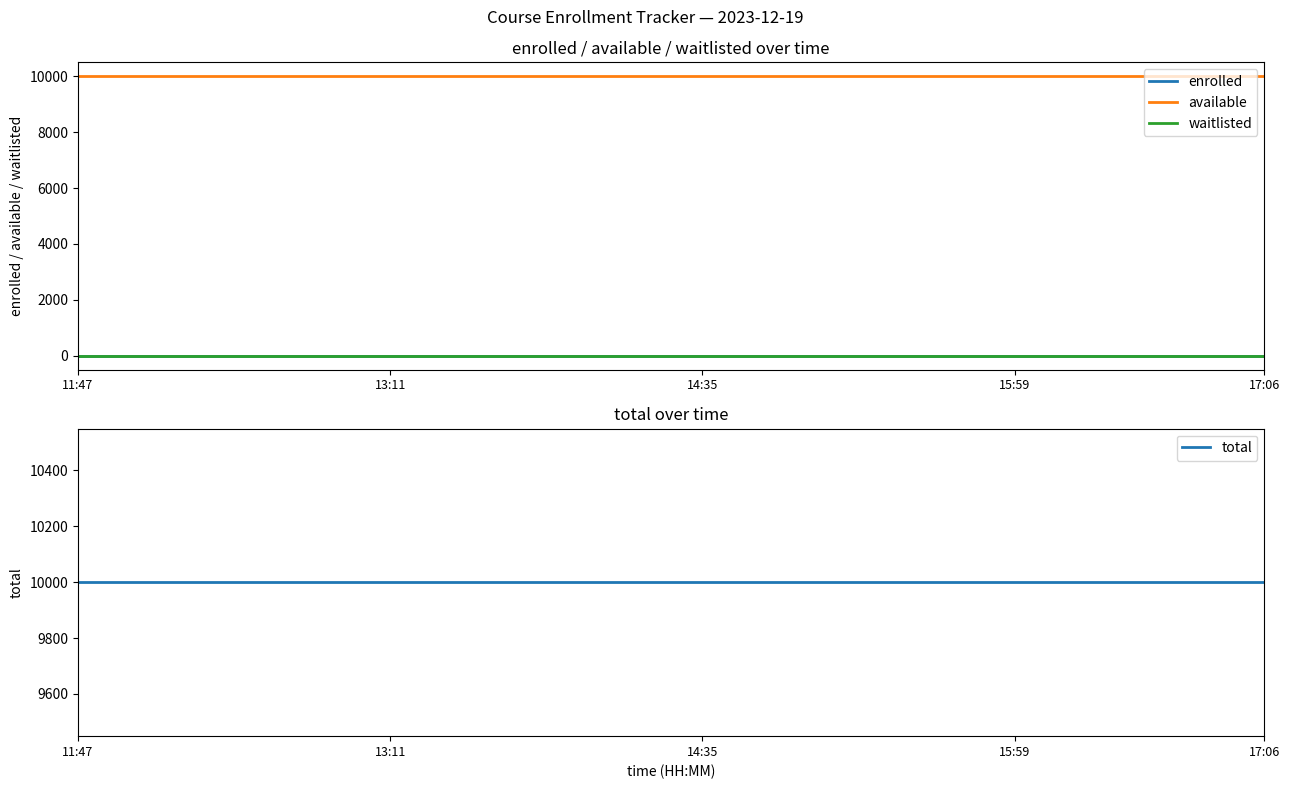

Between 13 and 19, which series saw the biggest shift?

enrolled